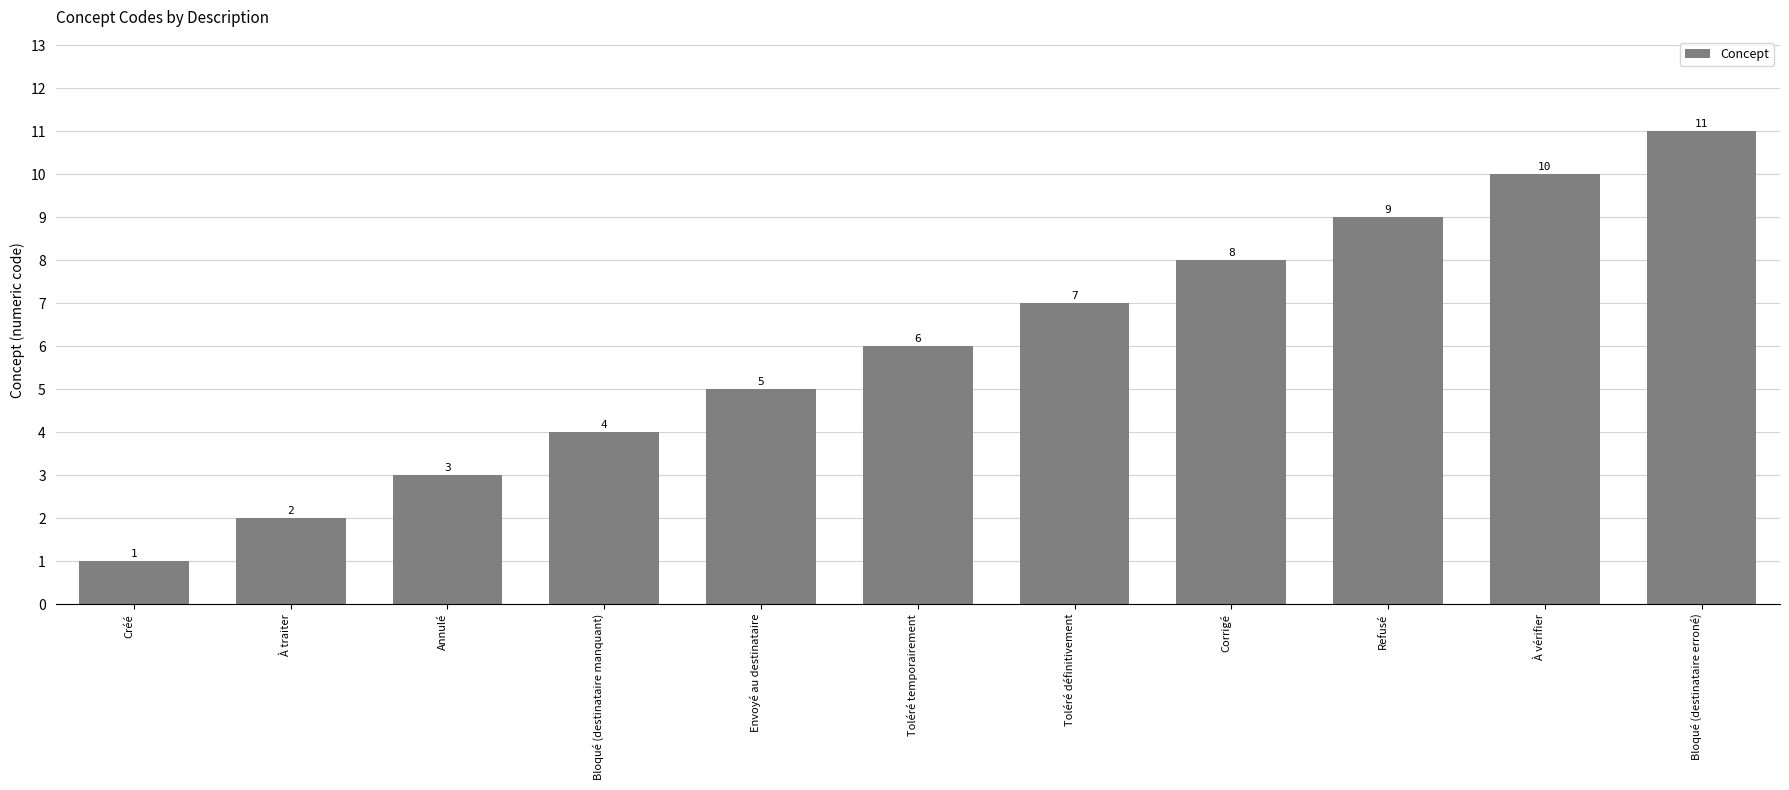

Which label corresponds to the largest value in the chart?

Bloqué (destinataire erroné)